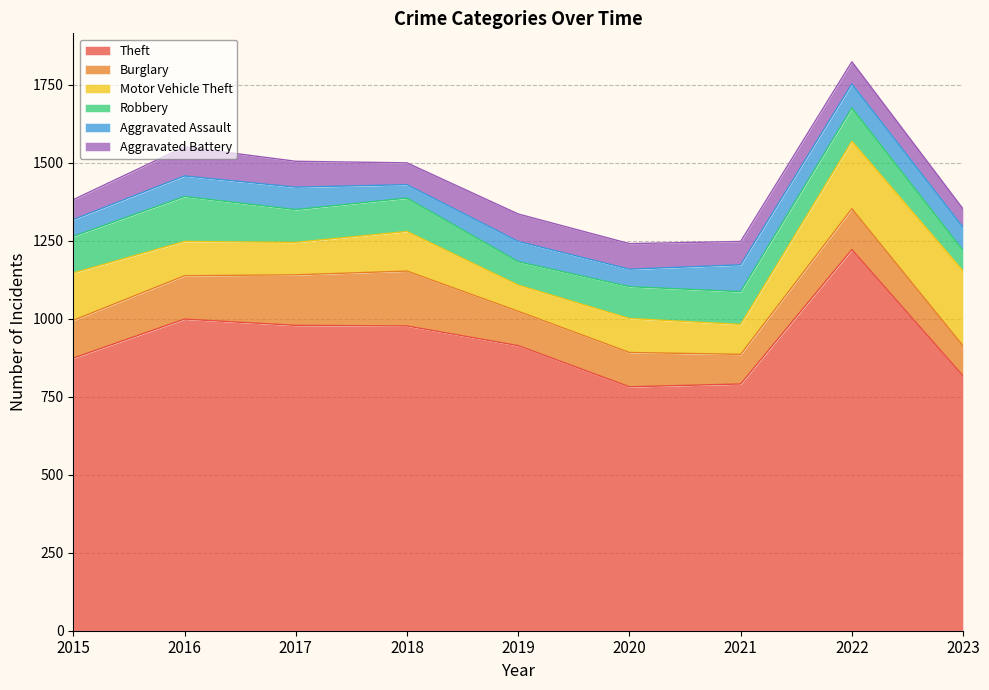

List the series in order of their peak value, highest first.

Theft, Motor Vehicle Theft, Burglary, Robbery, Aggravated Battery, Aggravated Assault